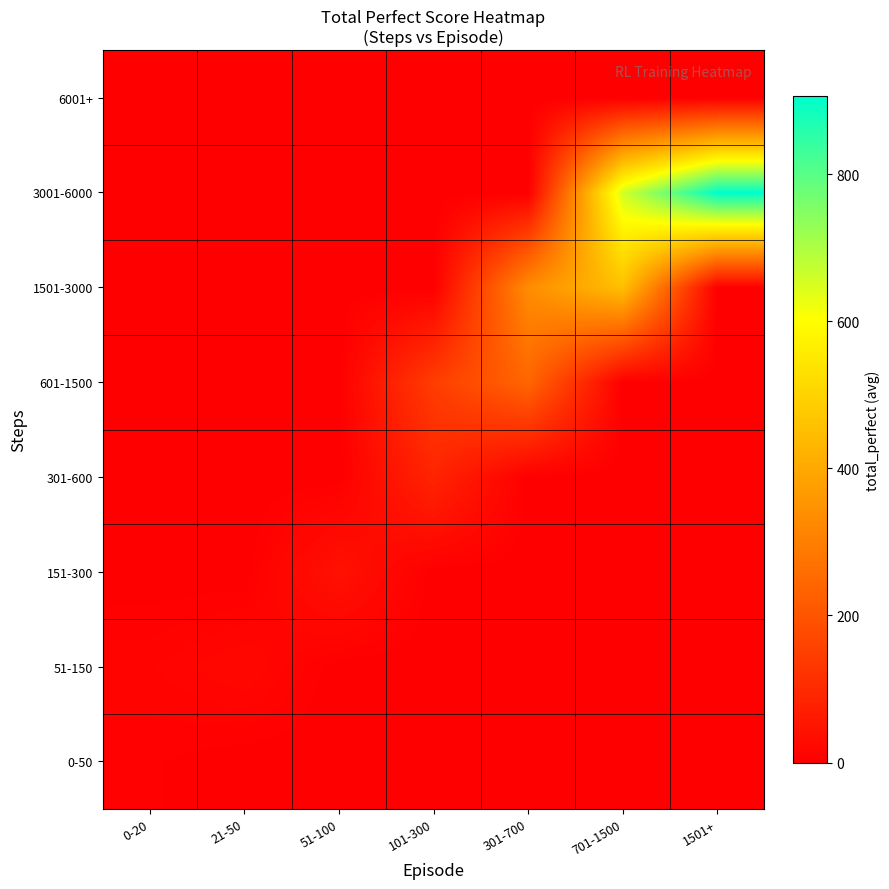

What is the total value across all series at 21-50?

19.0